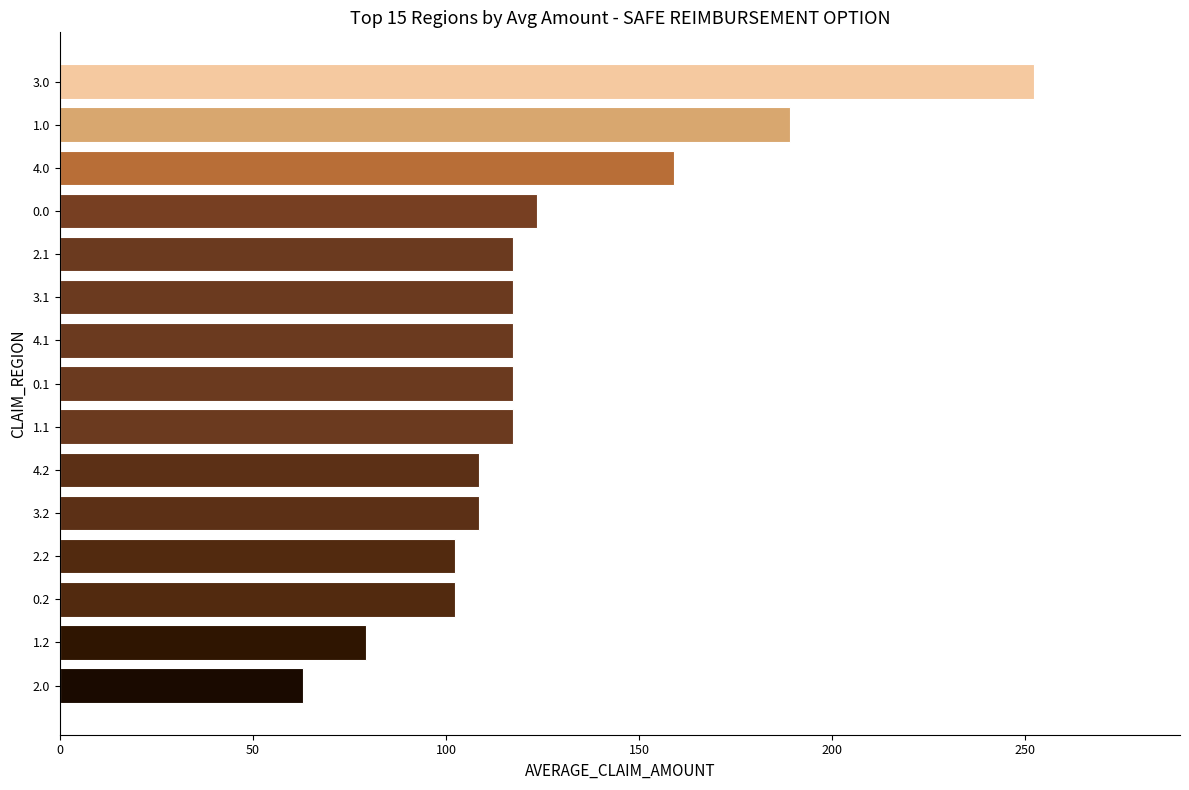

Which has a higher value, 1.0 or 1.2?

1.0